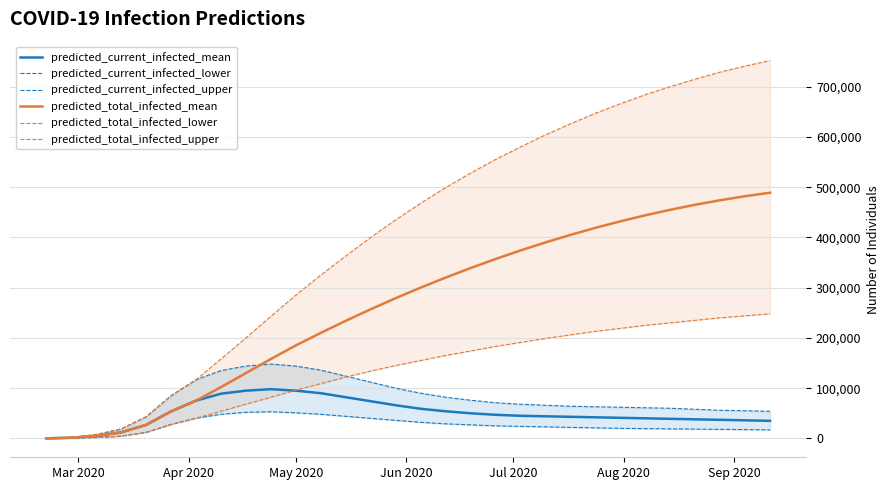

What is the maximum value for predicted_current_infected_mean?

98000